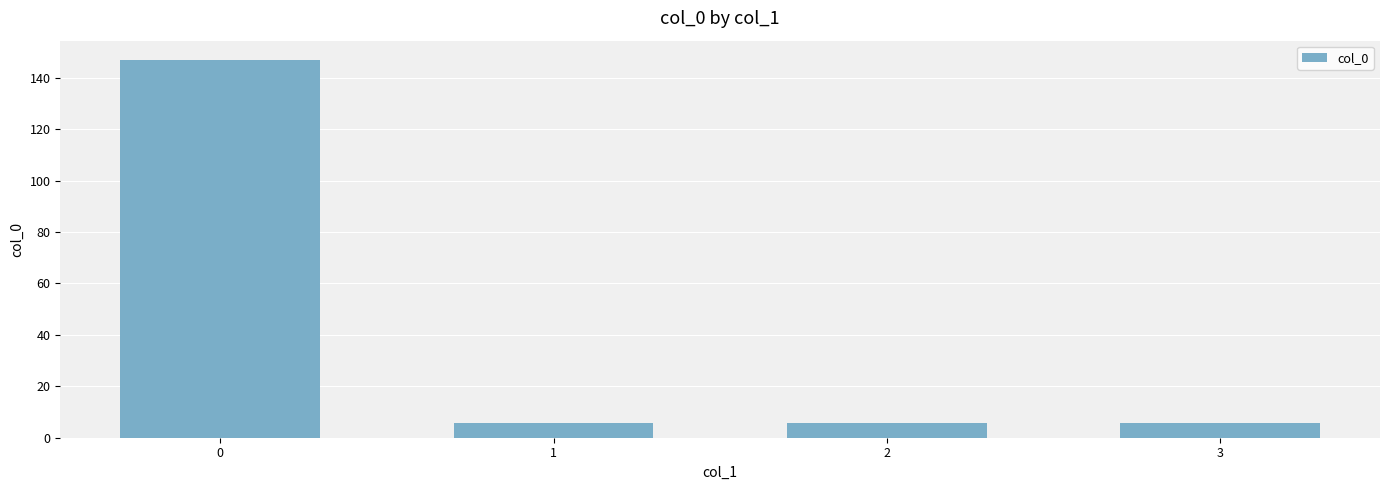

Reading right to left, list all the values displayed in this chart.

3=5.9	2=5.9	1=5.9	0=147.0